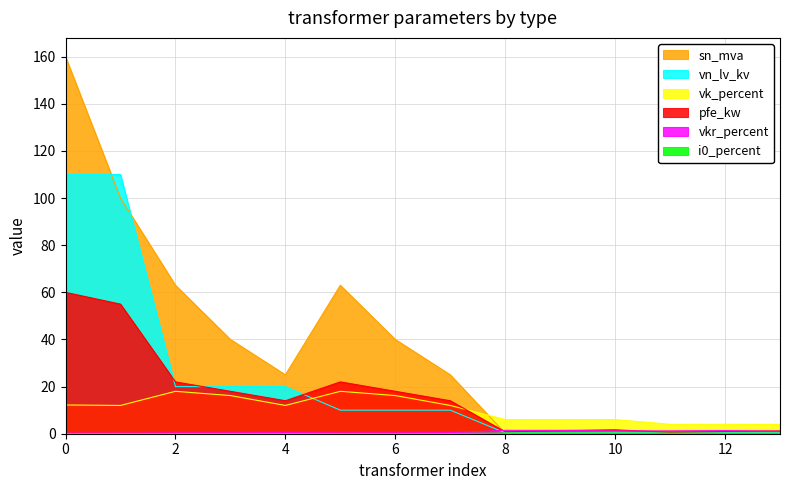

What is the maximum value shown in the chart?

160.0